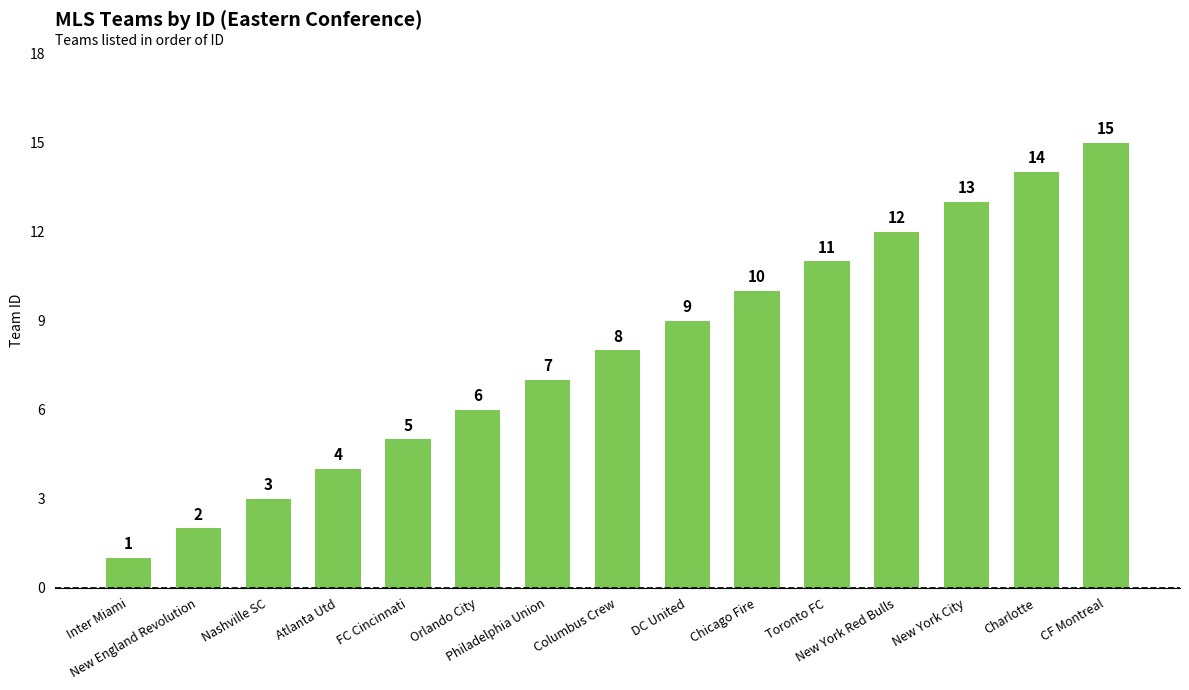

Rank the categories by value from lowest to highest.

Inter Miami, New England Revolution, Nashville SC, Atlanta Utd, FC Cincinnati, Orlando City, Philadelphia Union, Columbus Crew, DC United, Chicago Fire, Toronto FC, New York Red Bulls, New York City, Charlotte, CF Montreal